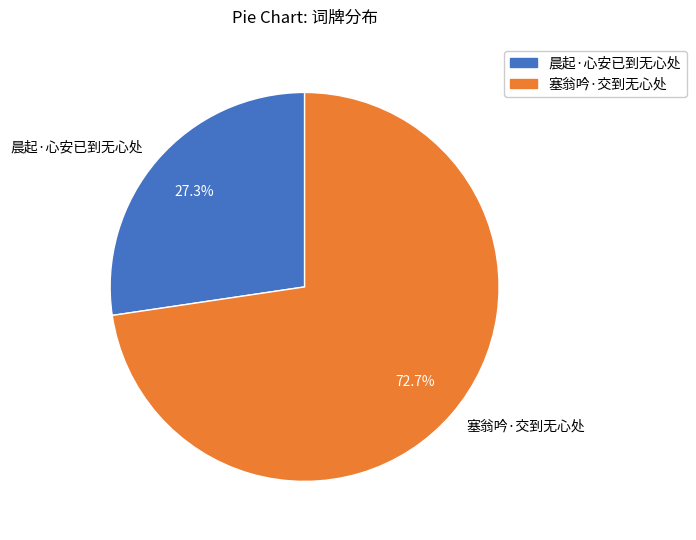

Rank the categories by value from highest to lowest.

塞翁吟·交到无心处, 晨起·心安已到无心处